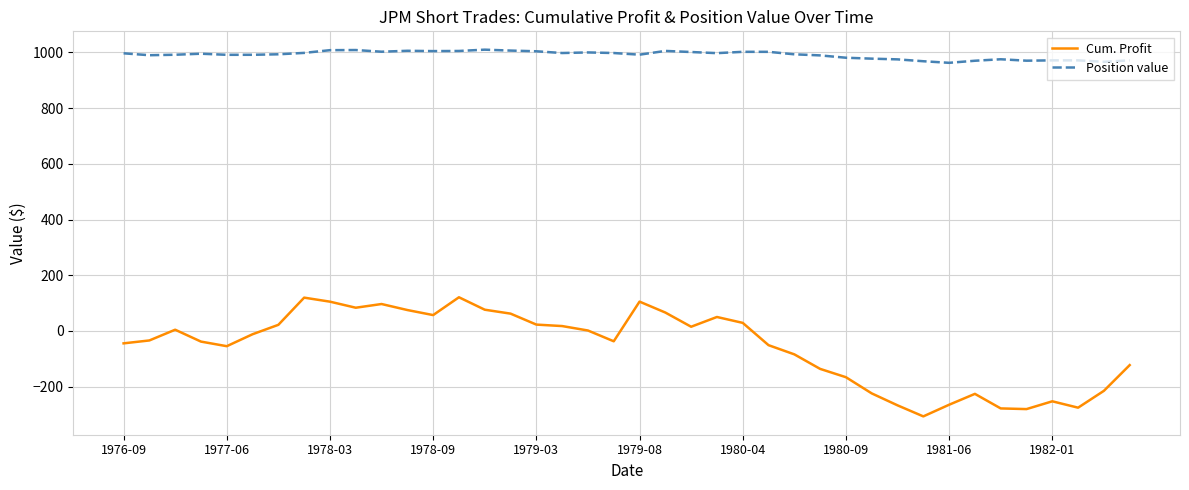

What is the difference between the maximum and minimum values in the Cum. Profit series?

427.7